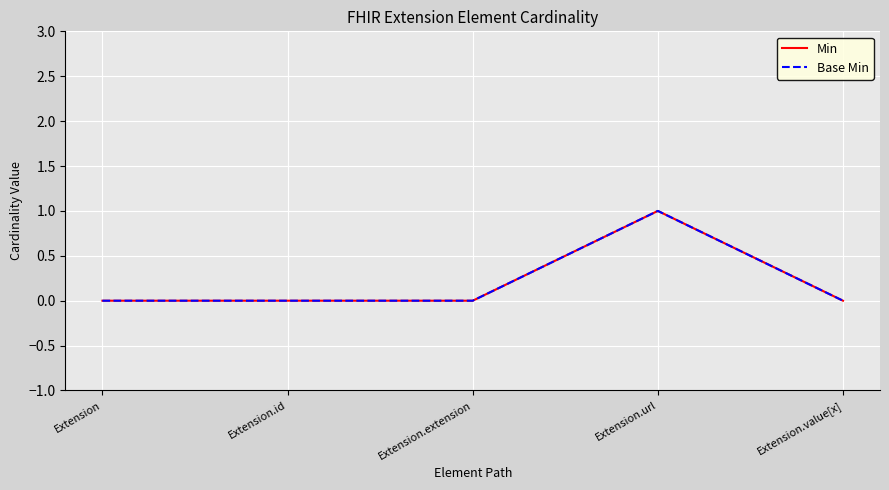

At which label does Min reach its peak?

Extension.url